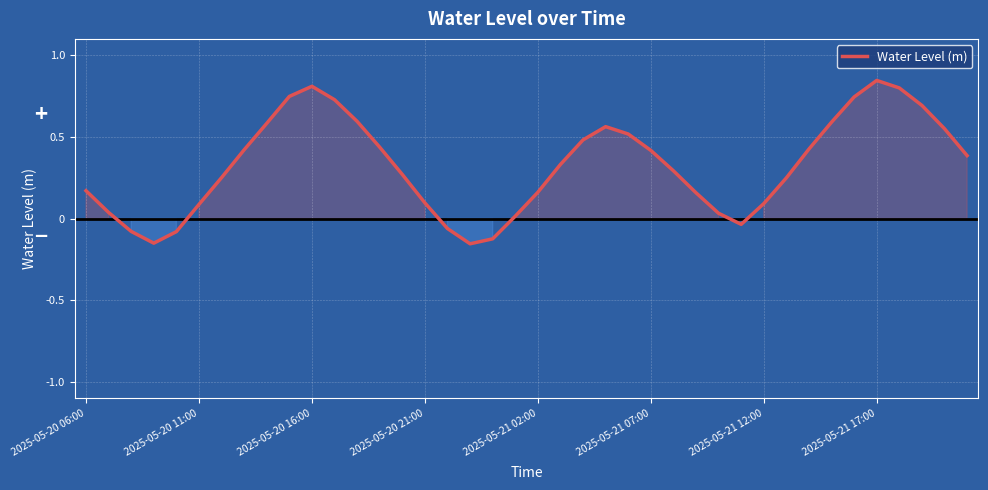

What is the difference between the maximum and minimum values?

1.0